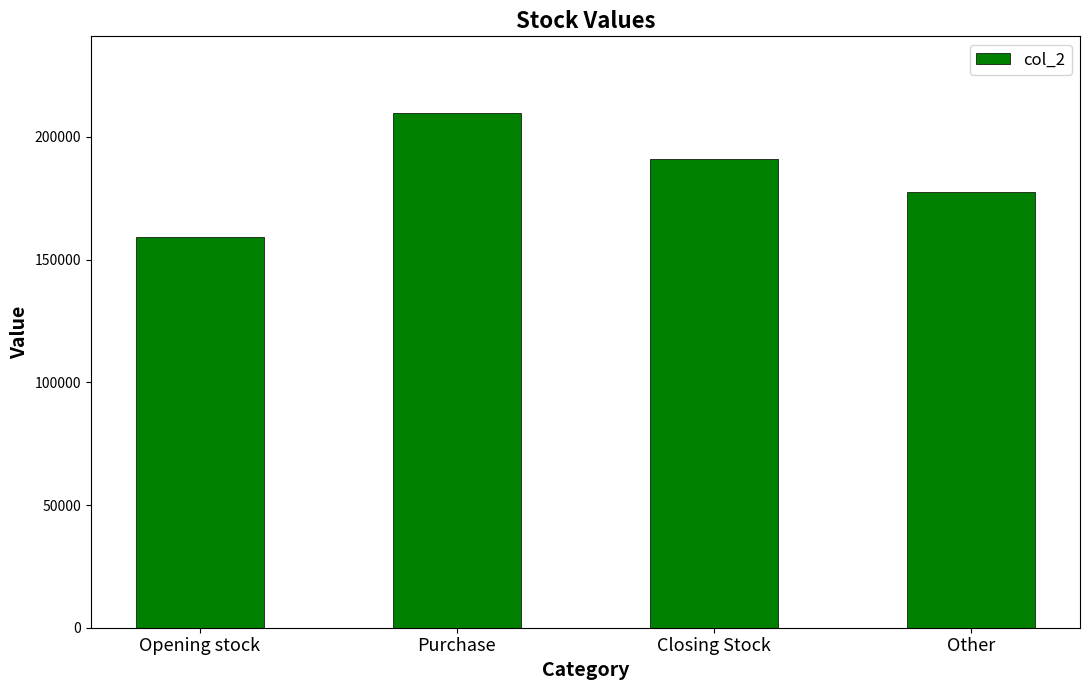

List the labels in order of value, largest first.

Purchase, Closing Stock, Other, Opening stock